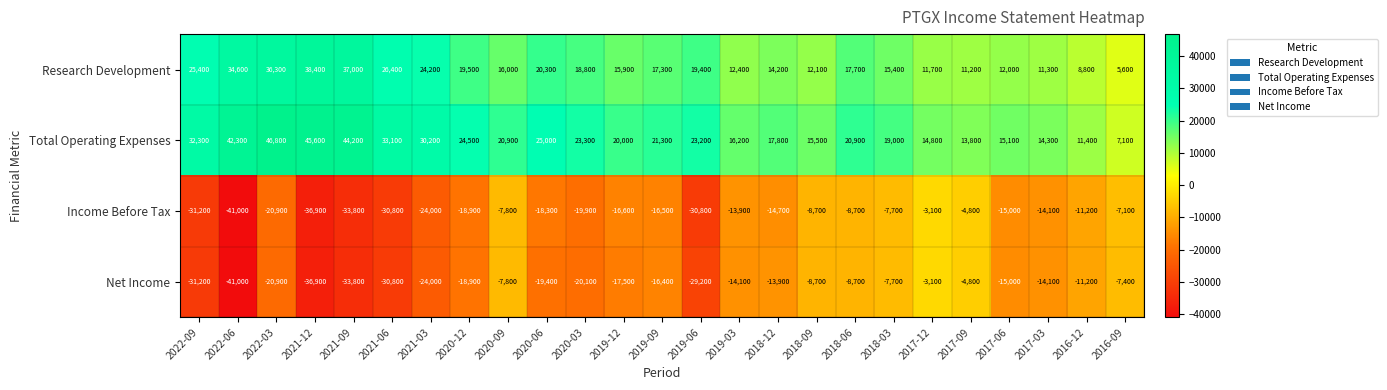

Which series changed the most between 2021-12 and 2020-06?

Total Operating Expenses